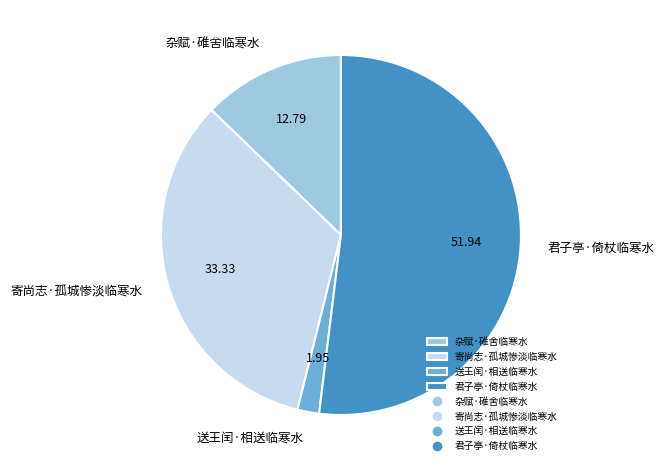

Between 君子亭·倚杖临寒水 and 寄尚志·孤城惨淡临寒水, which is larger?

君子亭·倚杖临寒水